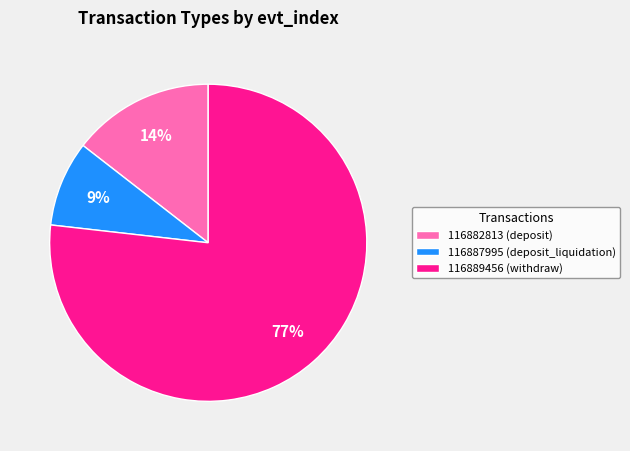

Which has a higher value, 116882813 (deposit) or 116889456 (withdraw)?

116889456 (withdraw)